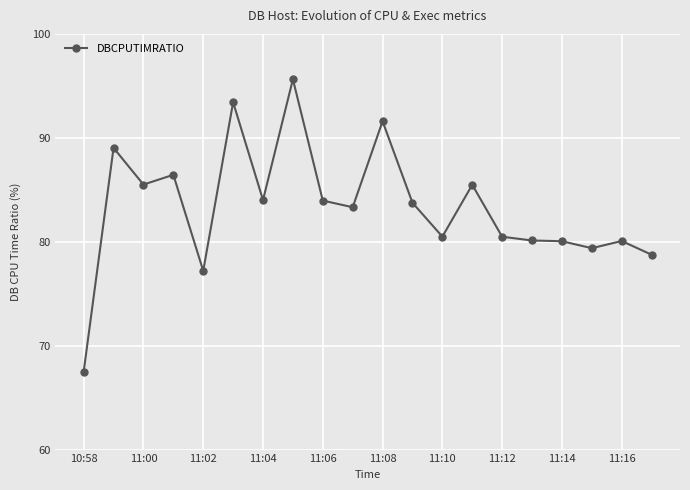

What is the value of the 12th point from the left?

83.8